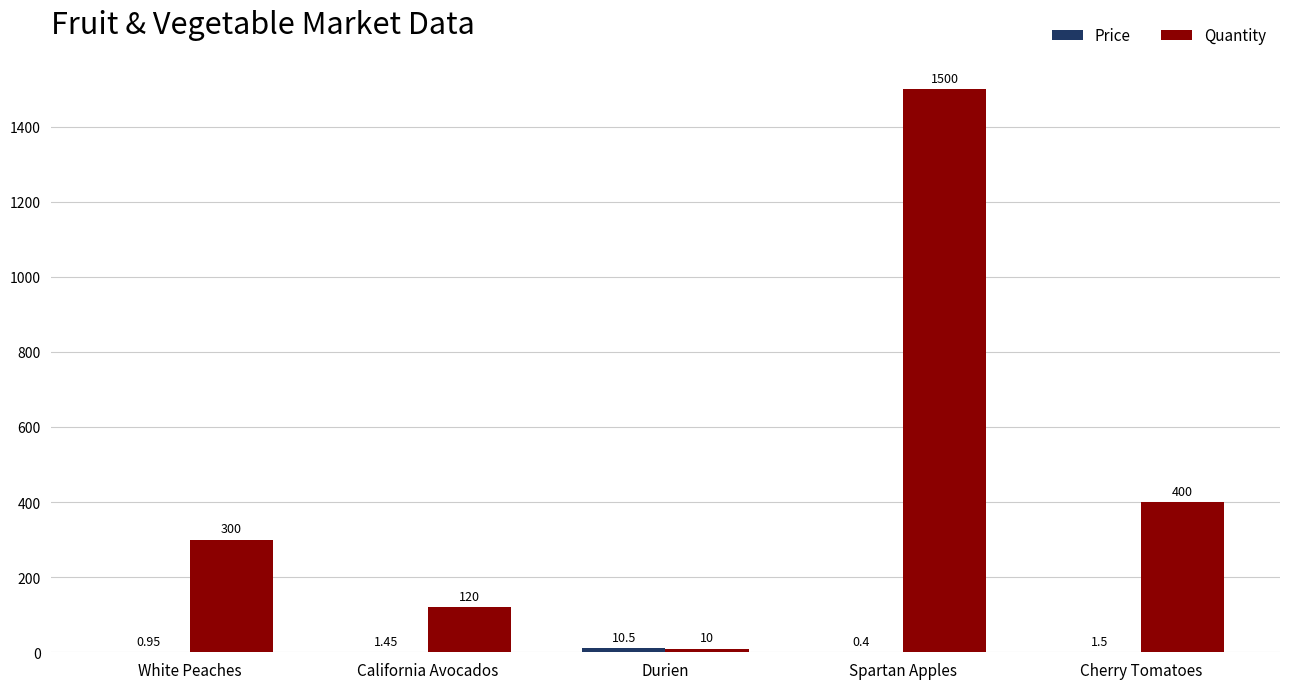

What is the sum of the Quantity values at Spartan Apples and California Avocados?

1620.0